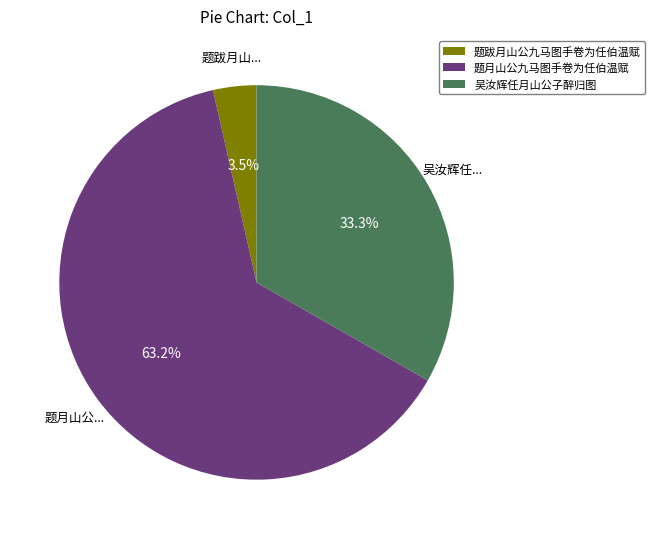

How many slices are in this pie chart?

3